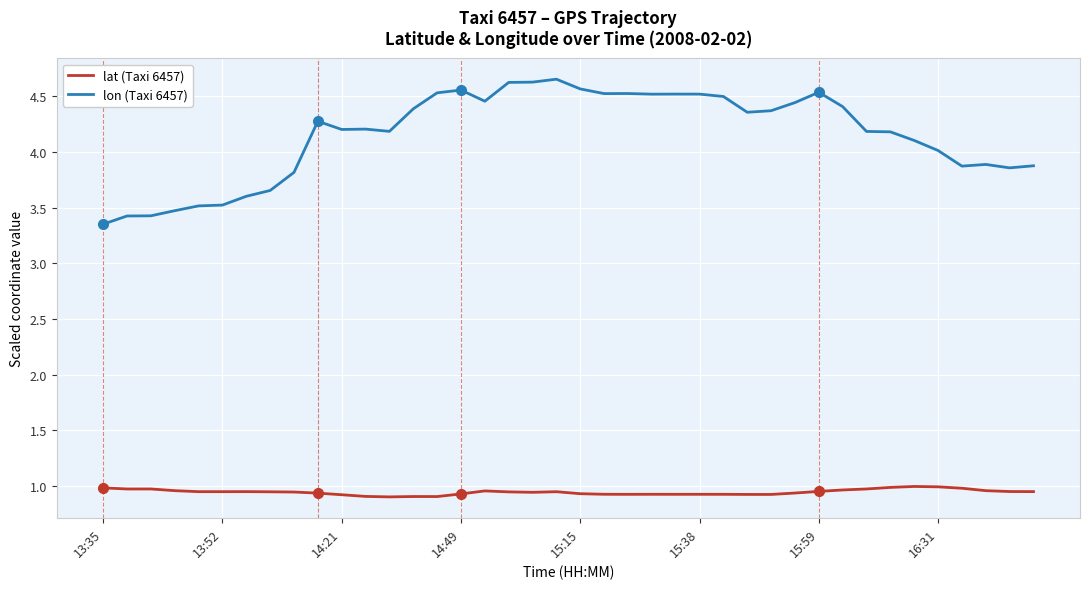

What is the difference between the maximum and minimum values in the lon (Taxi 6457) series?

1.3